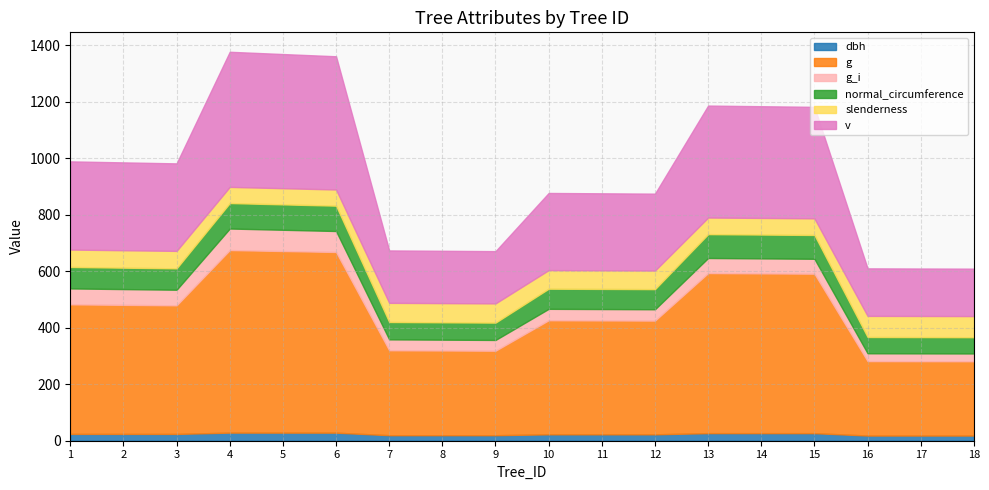

At which label does g_i reach its minimum?

18